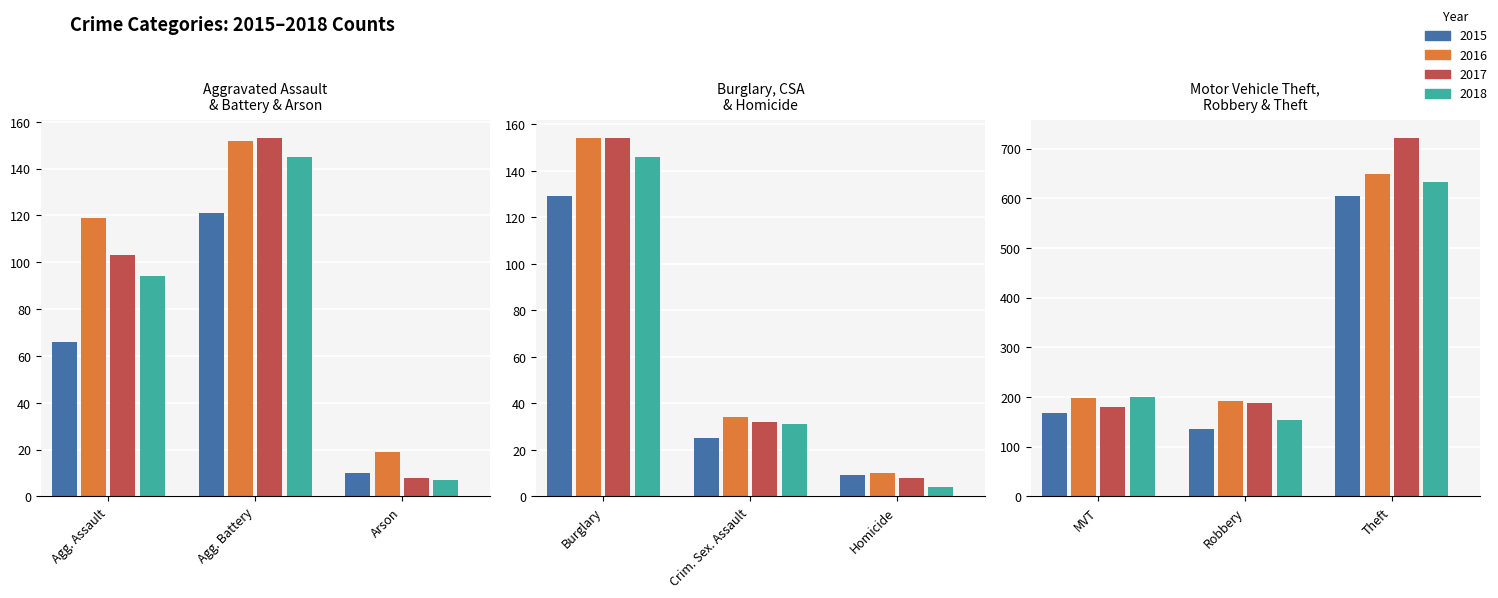

At which label is 2017 closest to 364?

Robbery